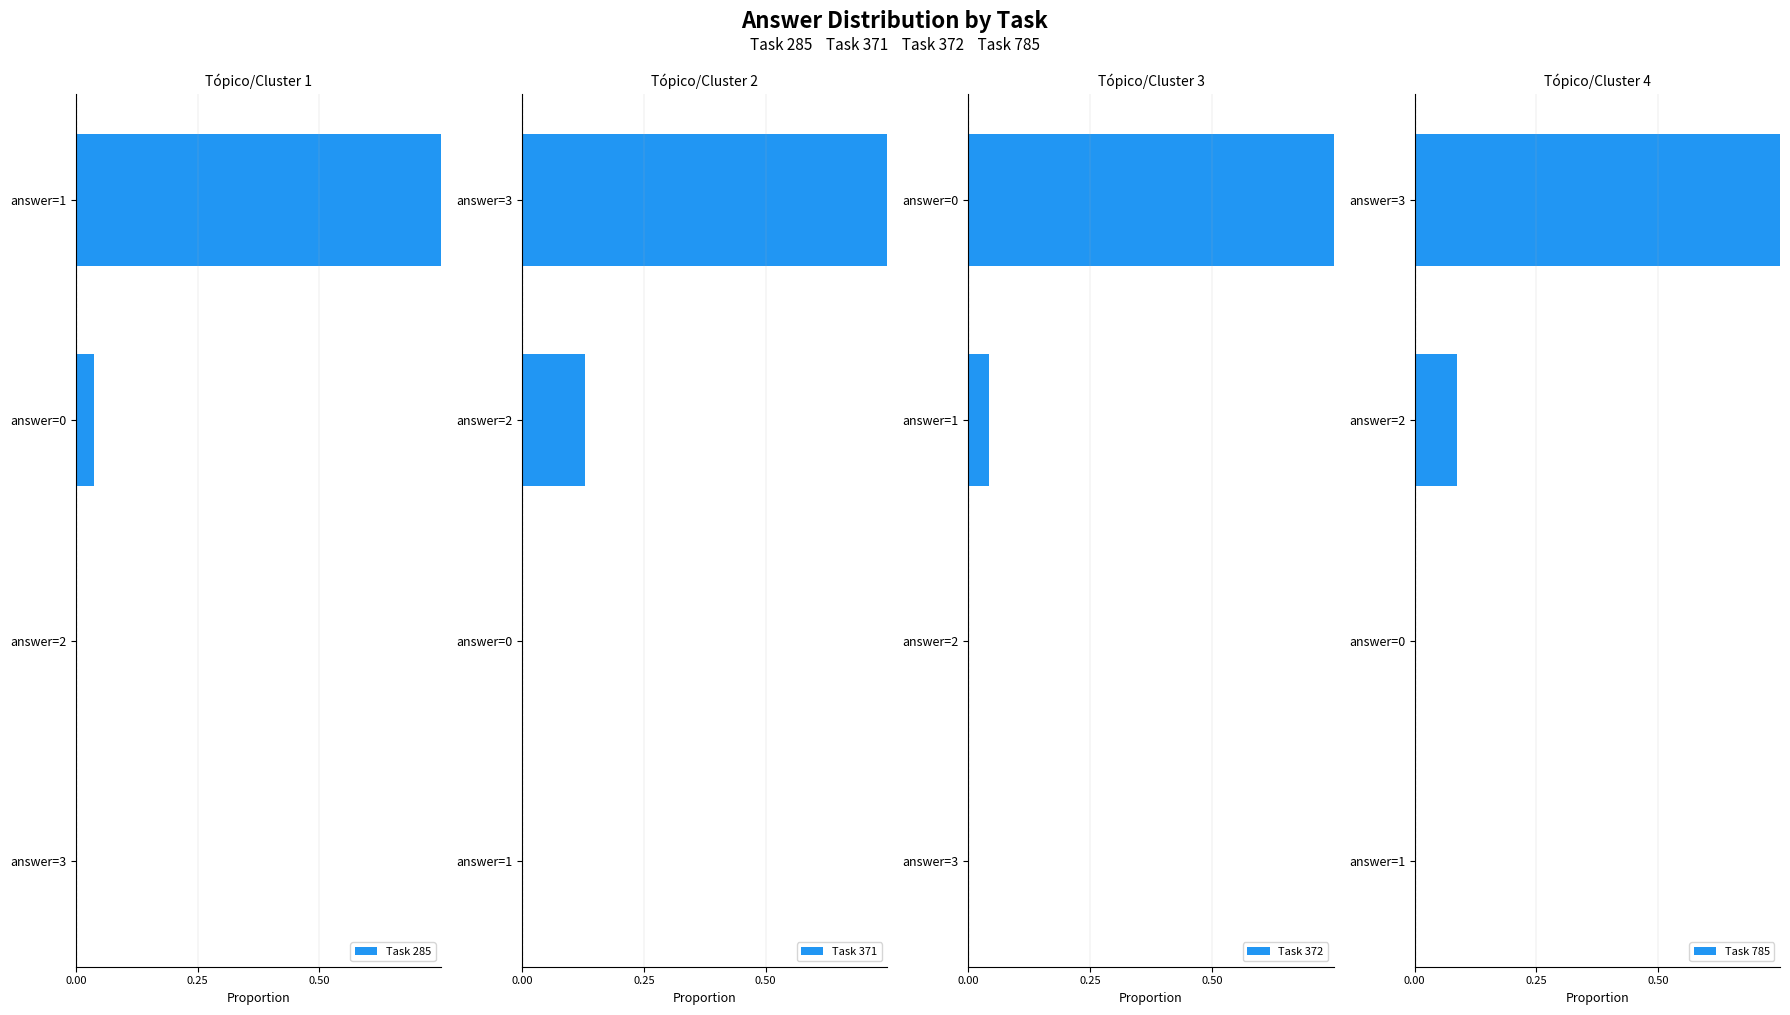

Which series has the widest spread of values?

Task 285